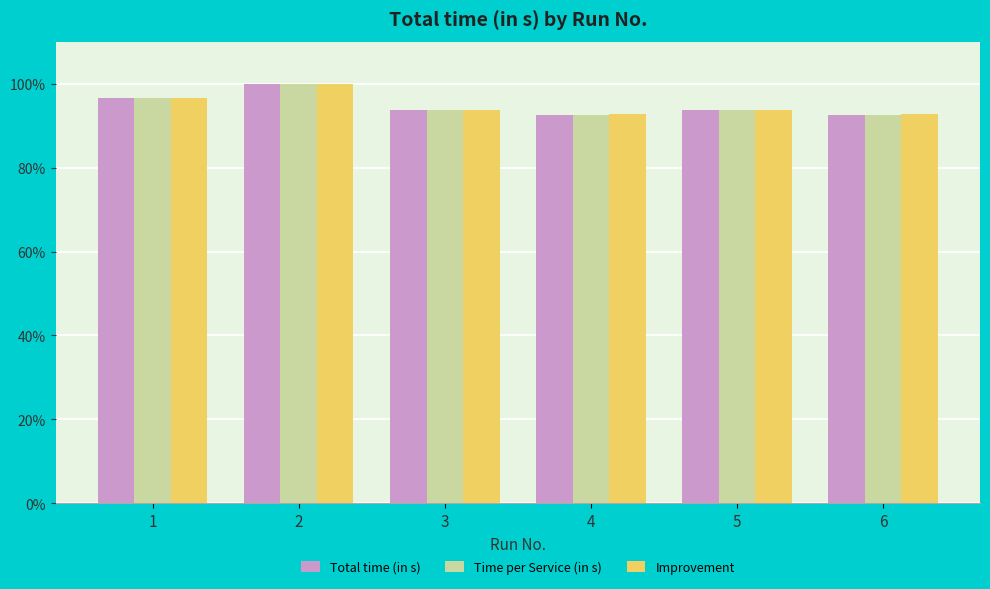

Which category has the highest value across all series?

2